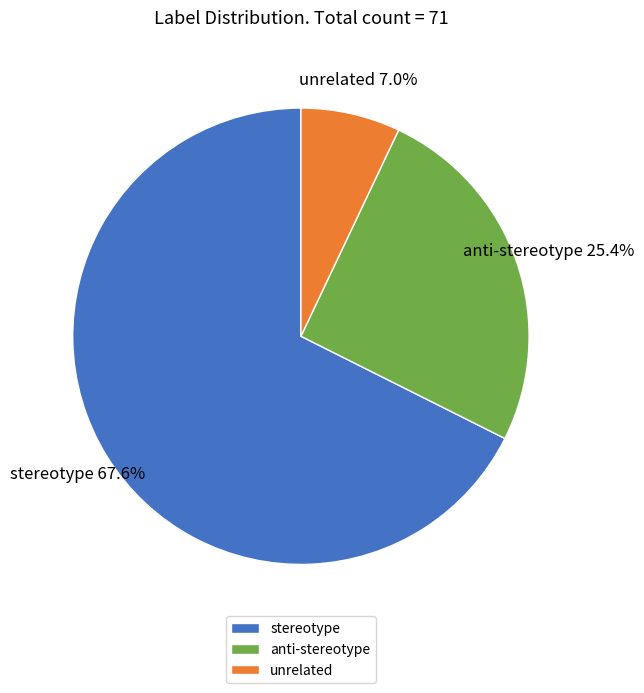

What percentage is NOT represented by anti-stereotype?

74.6%